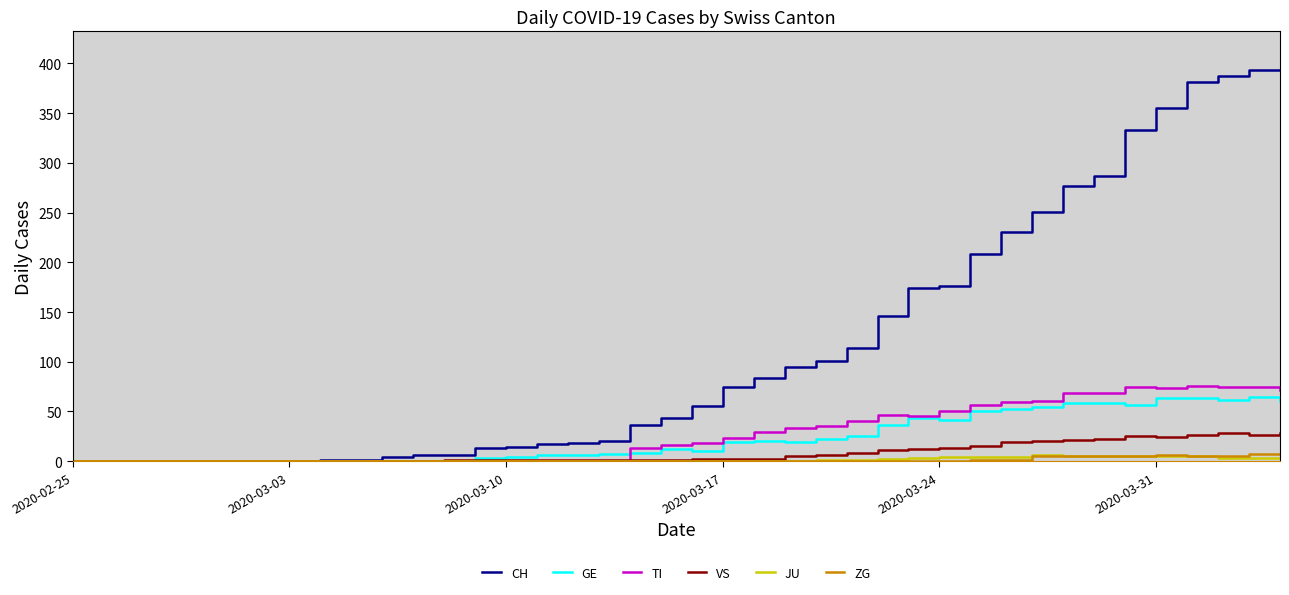

What is the maximum value shown in the chart?

393